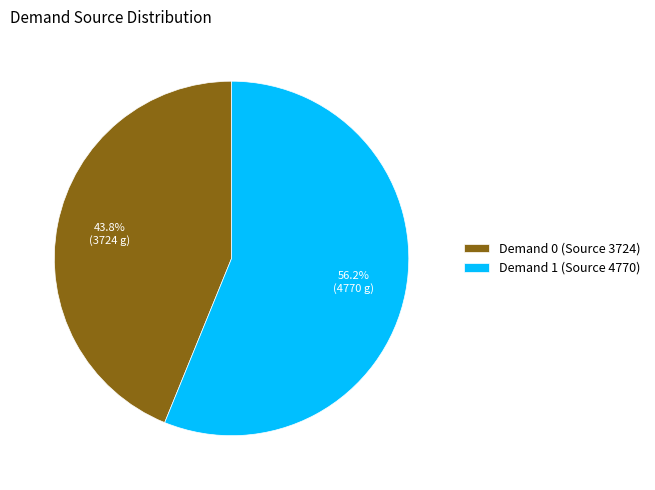

Is there any slice that represents more than half of the pie?

Yes